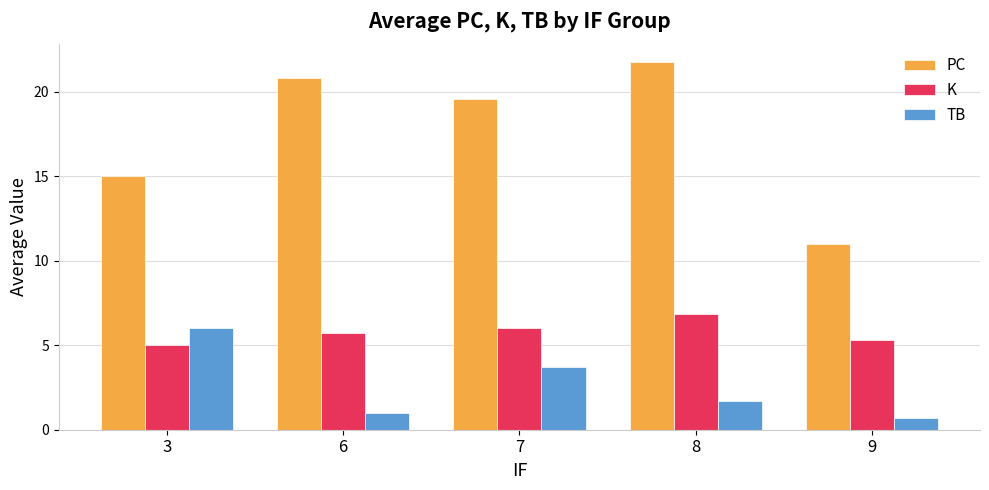

Which series has the largest total across all categories?

PC